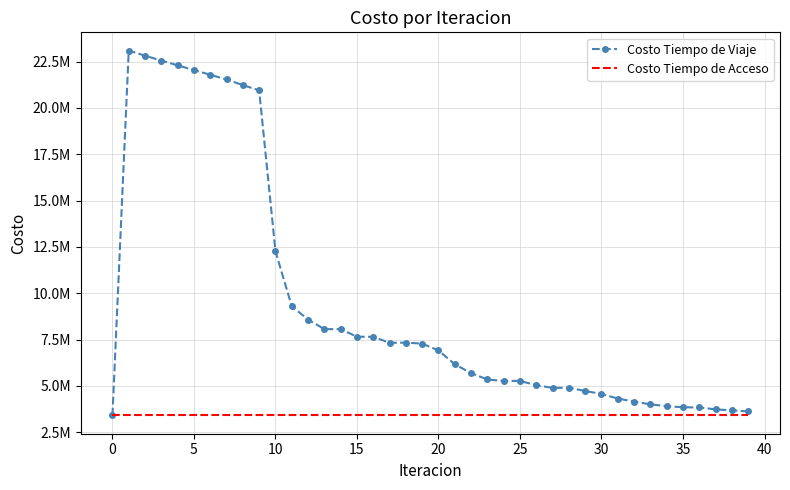

What is the maximum value shown in the chart?

23093694.6